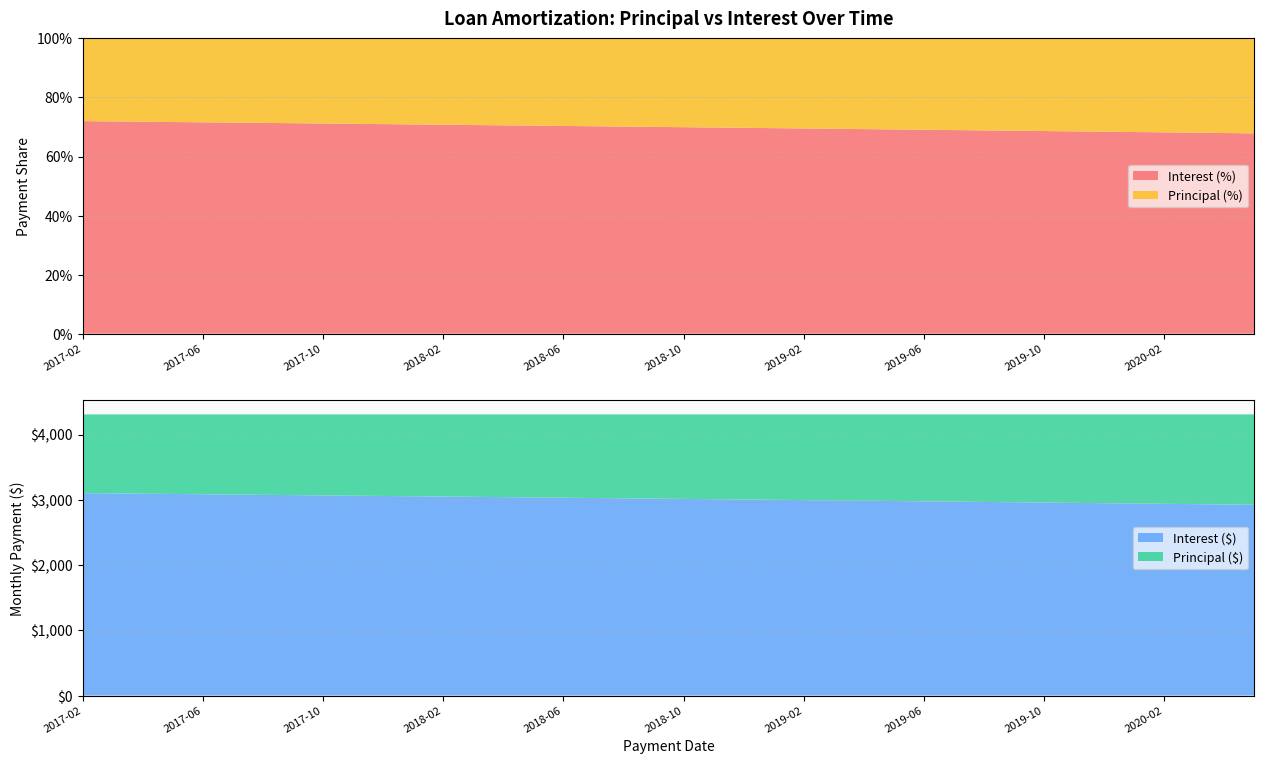

Reading right to left, extract all data points from this chart.

Principal (%): 2020-05=0.3	2020-04=0.3	2020-03=0.3	2020-02=0.3	2020-01=0.3	2019-12=0.3	2019-11=0.3	2019-10=0.3	2019-09=0.3	2019-08=0.3	2019-07=0.3	2019-06=0.3	2019-05=0.3	2019-04=0.3	2019-03=0.3	2019-02=0.3	2019-01=0.3	2018-12=0.3	2018-11=0.3	2018-10=0.3	2018-09=0.3	2018-08=0.3	2018-07=0.3	2018-06=0.3	2018-05=0.3	2018-04=0.3	2018-03=0.3	2018-02=0.3	2018-01=0.3	2017-12=0.3	2017-11=0.3	2017-10=0.3	2017-09=0.3	2017-08=0.3	2017-07=0.3	2017-06=0.3	2017-05=0.3	2017-04=0.3	2017-03=0.3	2017-02=0.3
Interest (%): 2020-05=0.7	2020-04=0.7	2020-03=0.7	2020-02=0.7	2020-01=0.7	2019-12=0.7	2019-11=0.7	2019-10=0.7	2019-09=0.7	2019-08=0.7	2019-07=0.7	2019-06=0.7	2019-05=0.7	2019-04=0.7	2019-03=0.7	2019-02=0.7	2019-01=0.7	2018-12=0.7	2018-11=0.7	2018-10=0.7	2018-09=0.7	2018-08=0.7	2018-07=0.7	2018-06=0.7	2018-05=0.7	2018-04=0.7	2018-03=0.7	2018-02=0.7	2018-01=0.7	2017-12=0.7	2017-11=0.7	2017-10=0.7	2017-09=0.7	2017-08=0.7	2017-07=0.7	2017-06=0.7	2017-05=0.7	2017-04=0.7	2017-03=0.7	2017-02=0.7
Principal ($): 2020-05=1385.3	2020-04=1380.4	2020-03=1375.6	2020-02=1370.7	2020-01=1365.9	2019-12=1361.0	2019-11=1356.2	2019-10=1351.5	2019-09=1346.7	2019-08=1341.9	2019-07=1337.2	2019-06=1332.5	2019-05=1327.8	2019-04=1323.1	2019-03=1318.4	2019-02=1313.8	2019-01=1309.1	2018-12=1304.5	2018-11=1299.9	2018-10=1295.3	2018-09=1290.8	2018-08=1286.2	2018-07=1281.7	2018-06=1277.1	2018-05=1272.6	2018-04=1268.1	2018-03=1263.7	2018-02=1259.2	2018-01=1254.8	2017-12=1250.3	2017-11=1245.9	2017-10=1241.5	2017-09=1237.1	2017-08=1232.8	2017-07=1228.4	2017-06=1224.1	2017-05=1219.8	2017-04=1215.5	2017-03=1211.2	2017-02=1206.9
Interest ($): 2020-05=2924.1	2020-04=2929.0	2020-03=2933.8	2020-02=2938.7	2020-01=2943.5	2019-12=2948.3	2019-11=2953.2	2019-10=2957.9	2019-09=2962.7	2019-08=2967.5	2019-07=2972.2	2019-06=2976.9	2019-05=2981.6	2019-04=2986.3	2019-03=2991.0	2019-02=2995.6	2019-01=3000.3	2018-12=3004.9	2018-11=3009.5	2018-10=3014.1	2018-09=3018.6	2018-08=3023.2	2018-07=3027.7	2018-06=3032.3	2018-05=3036.8	2018-04=3041.3	2018-03=3045.7	2018-02=3050.2	2018-01=3054.6	2017-12=3059.1	2017-11=3063.5	2017-10=3067.9	2017-09=3072.3	2017-08=3076.6	2017-07=3081.0	2017-06=3085.3	2017-05=3089.6	2017-04=3093.9	2017-03=3098.2	2017-02=3102.5